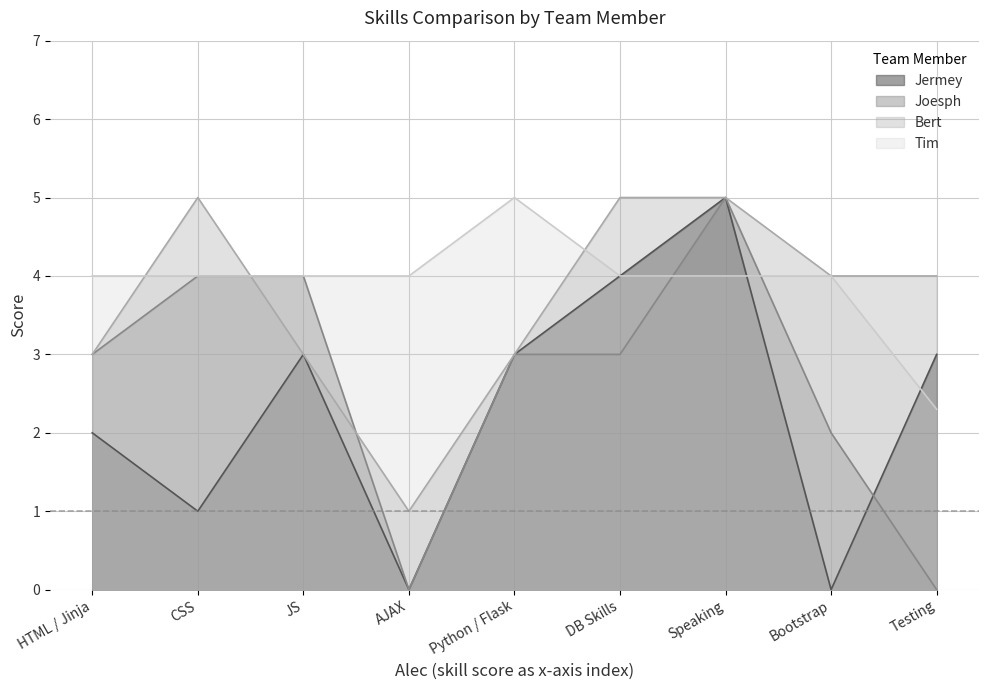

List the labels in order of Jermey value, largest first.

Speaking, DB Skills, JS, Python / Flask, Testing, HTML / Jinja, CSS, AJAX, Bootstrap